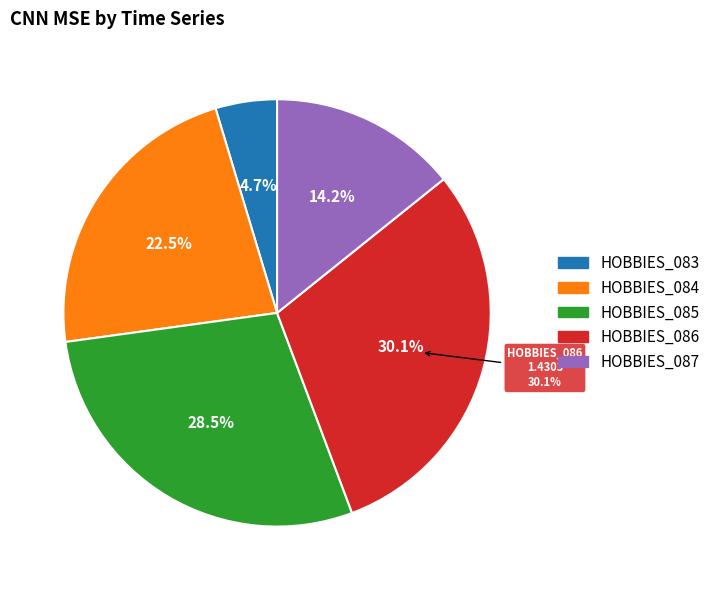

Do HOBBIES_1_084_CA_1_validation and HOBBIES_1_087_CA_1_validation together represent more than half of the pie?

No